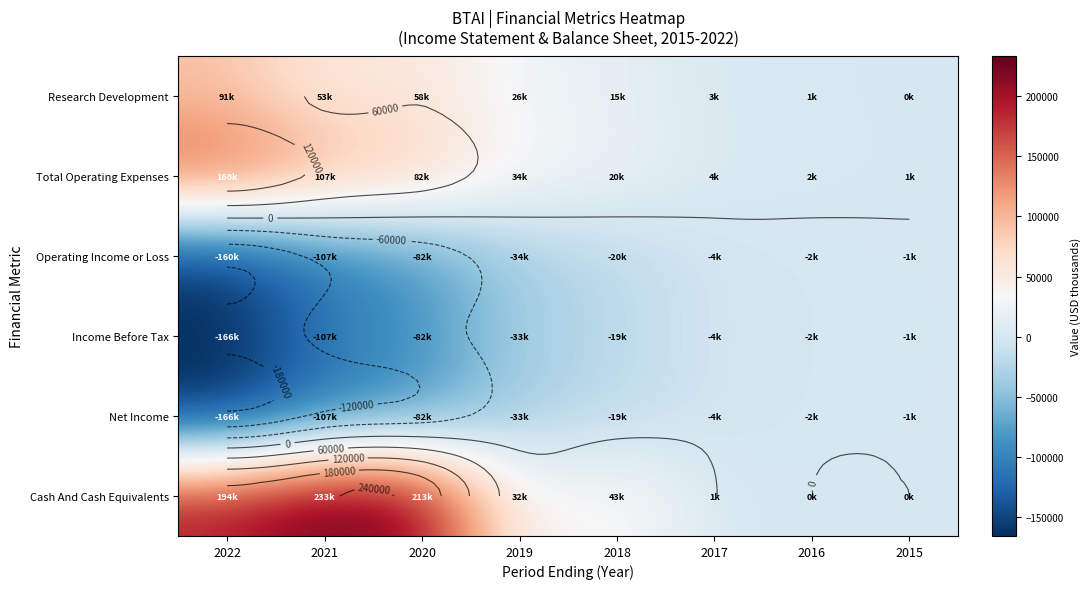

Which label corresponds to the smallest value in the chart?

2022